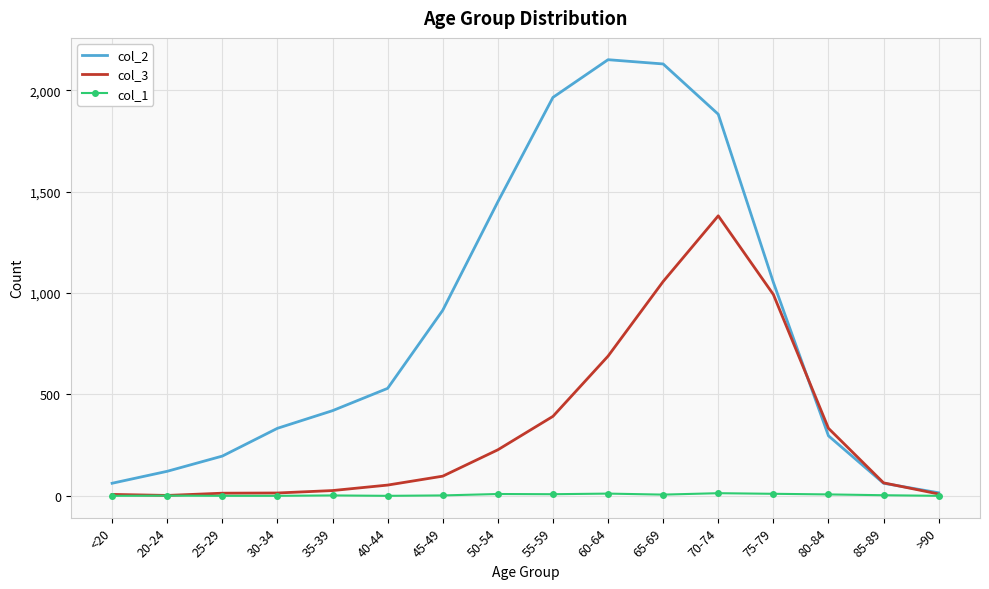

Which series has the largest range (max minus min)?

col_2